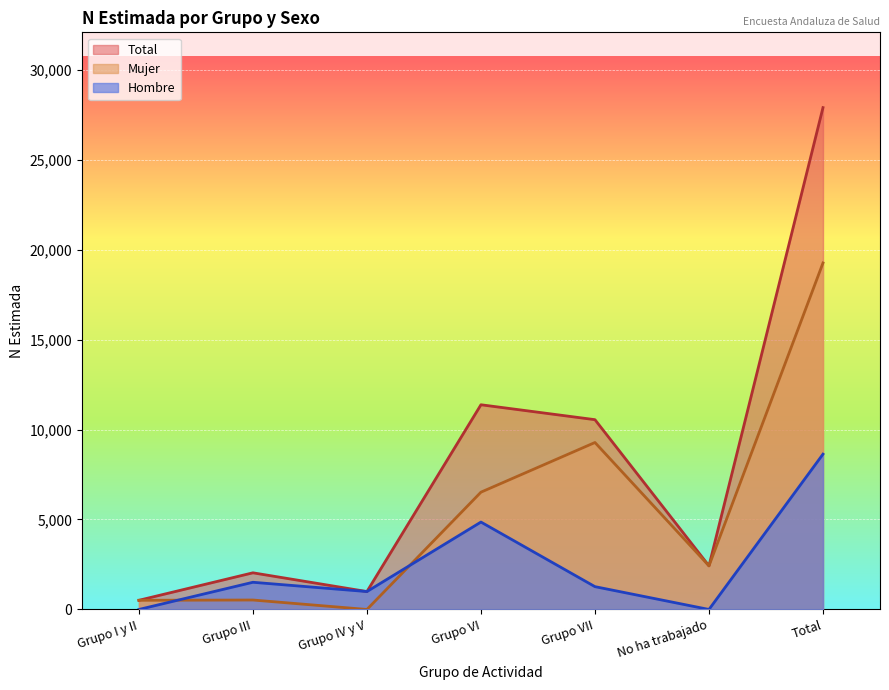

What is the difference between the Mujer values at Grupo VII and Grupo I y II?

8768